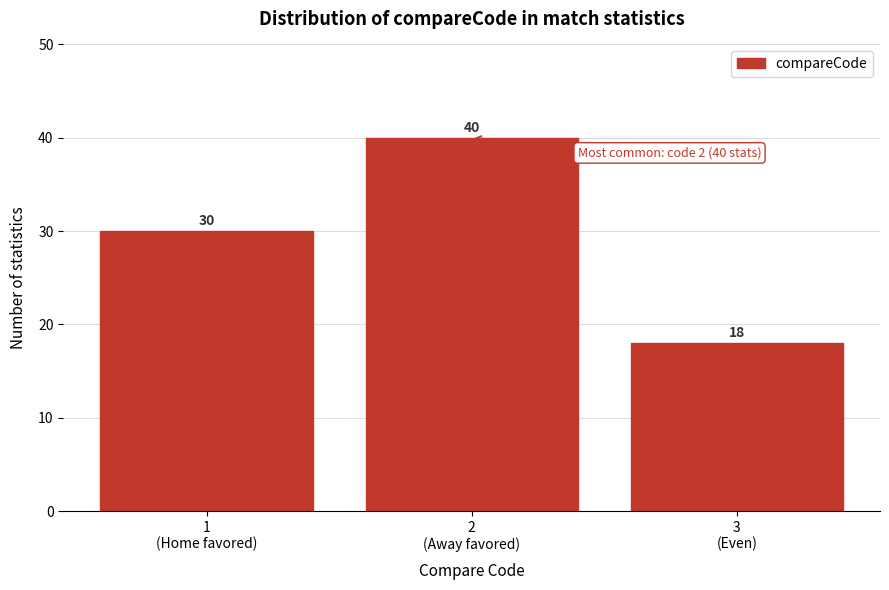

Reading left to right, list all the values displayed in this chart.

30	40	18